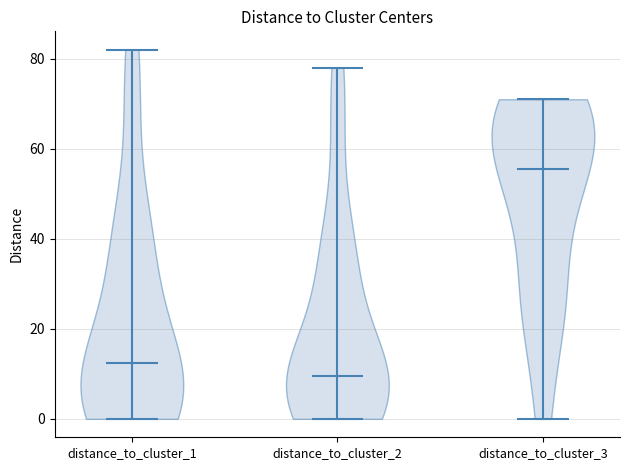

What is the lowest point the violin for distance_to_cluster_2 reaches on the y-axis? The values are not printed on the chart, so give them approximately, as read against the axis.

0